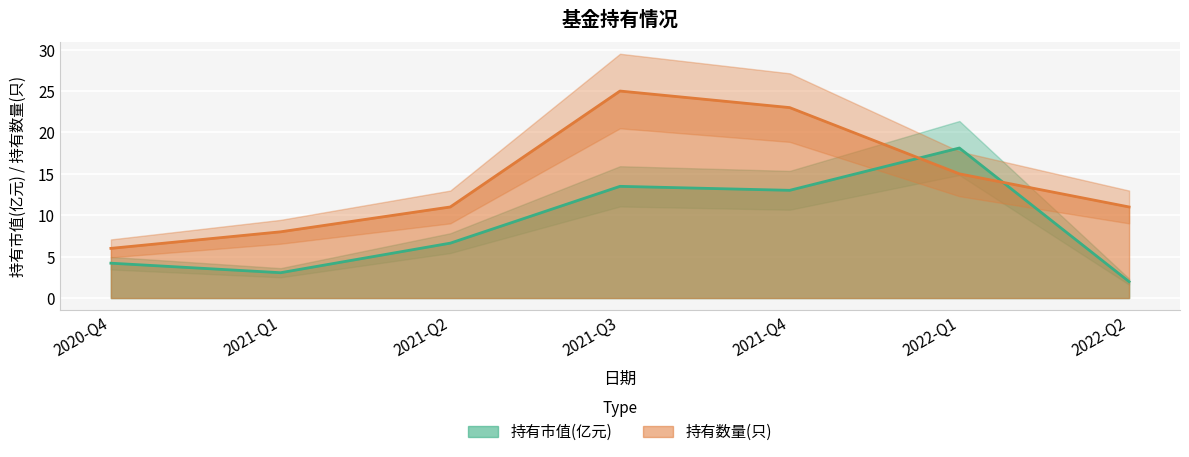

Rank the categories by 持有市值(亿元) value from lowest to highest.

2022-Q2, 2021-Q1, 2020-Q4, 2021-Q2, 2021-Q4, 2021-Q3, 2022-Q1